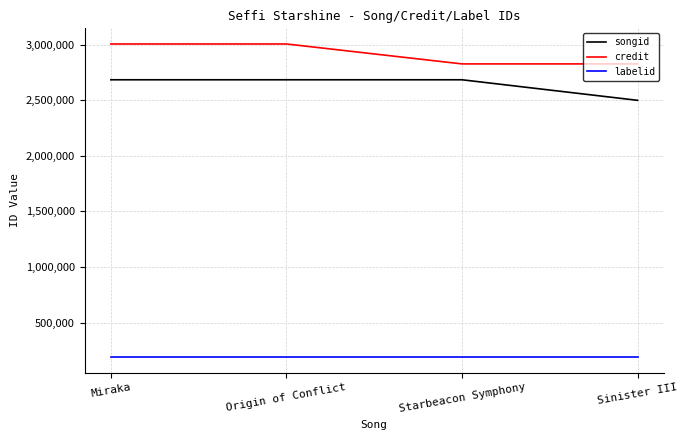

What is the lowest value of the songid series?

2499696